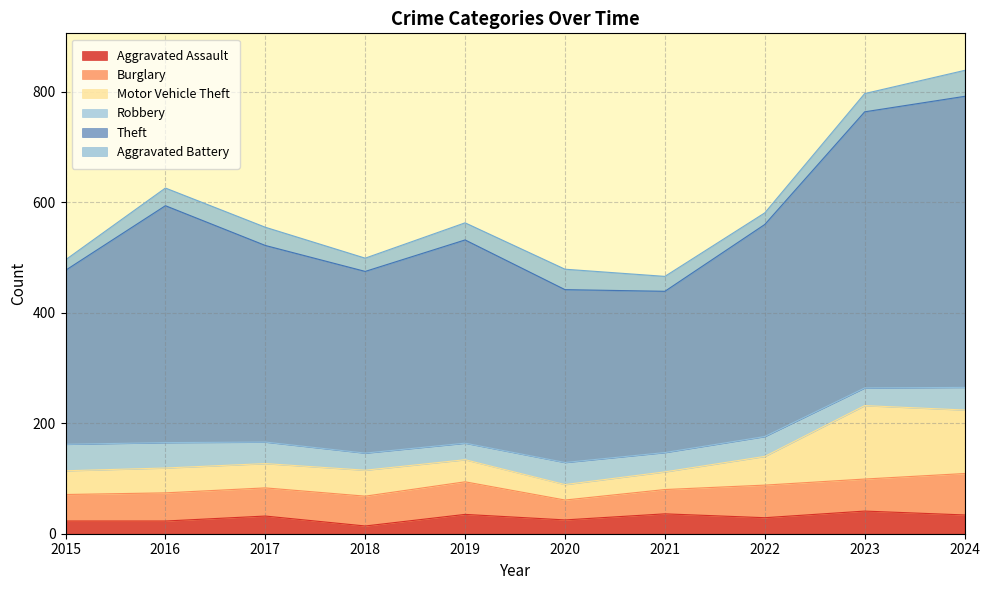

Reading right to left, extract all data points from this chart.

Aggravated Assault: 34	41	29	36	25	35	14	32	23	23
Burglary: 75	58	59	44	36	59	54	51	51	48
Motor Vehicle Theft: 115	133	52	32	28	40	47	44	45	43
Robbery: 41	32	36	35	40	30	31	39	46	48
Theft: 527	500	384	292	313	368	329	356	429	315
Aggravated Battery: 47	33	21	27	37	31	24	33	32	19